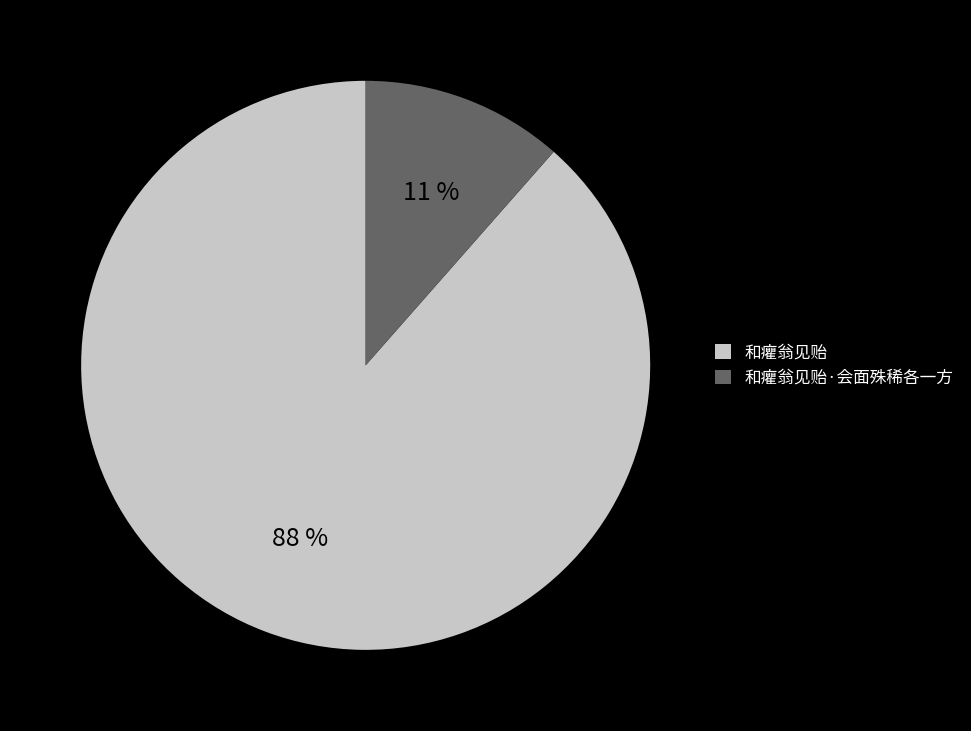

How many segments does this pie chart have?

2